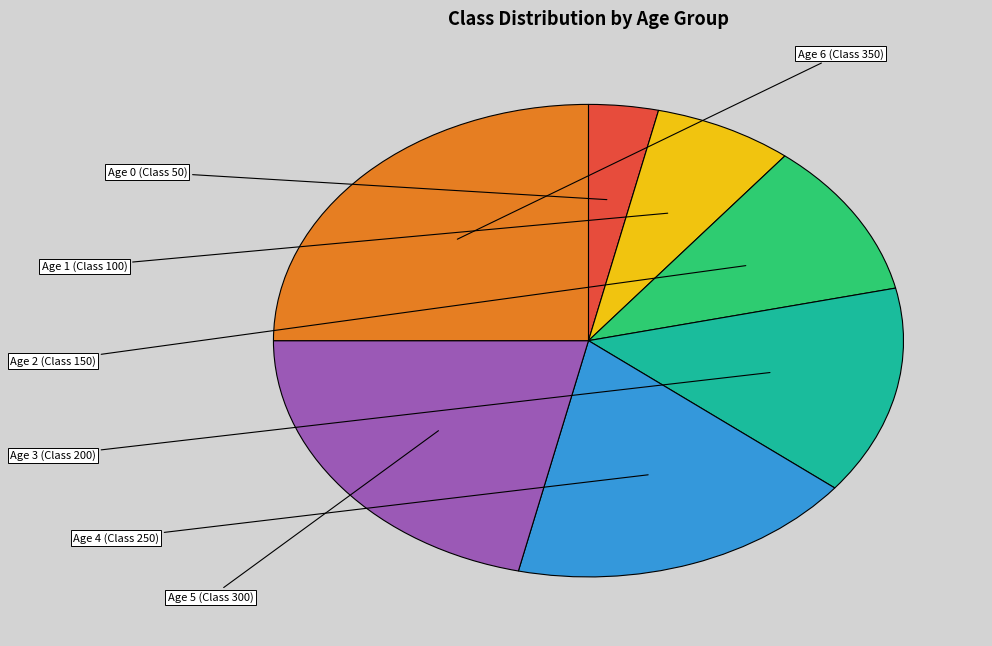

Is there a majority slice in this chart?

No